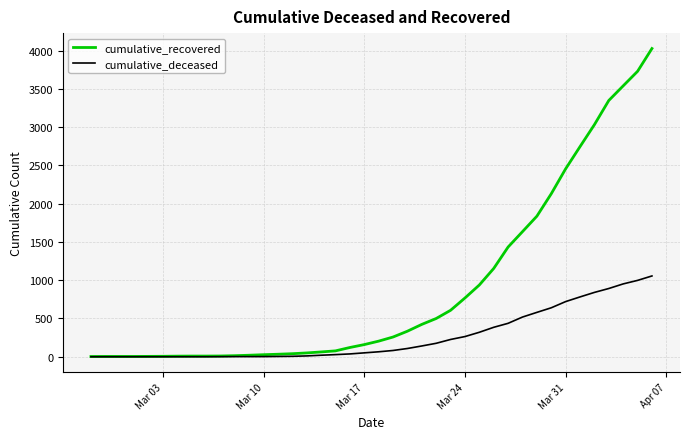

Which series has the largest total across all categories?

cumulative_recovered